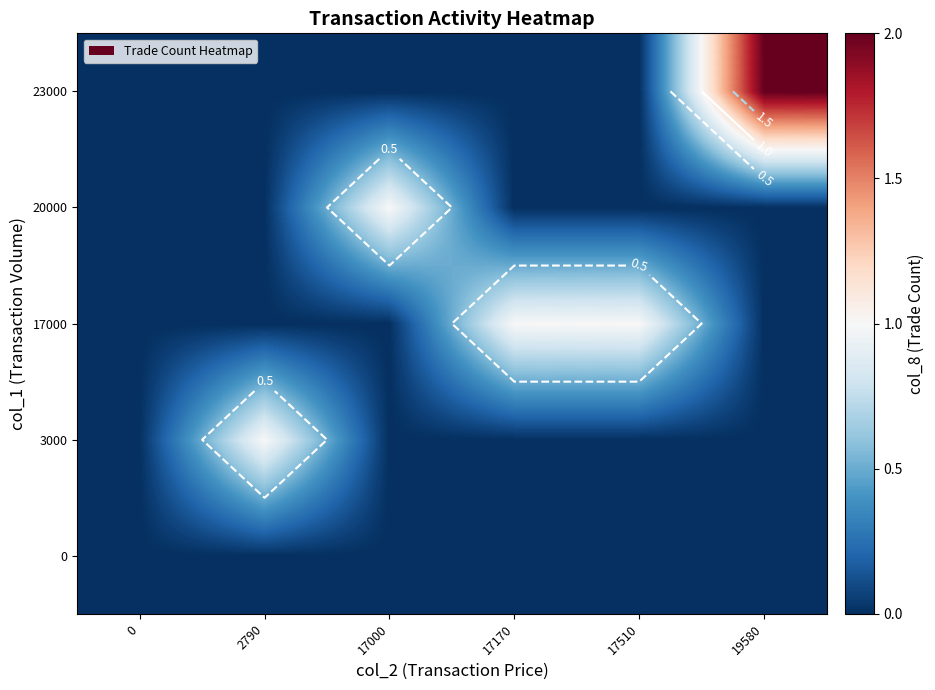

List the labels in order of 23000 value, largest first.

19580, 0, 2790, 17000, 17170, 17510